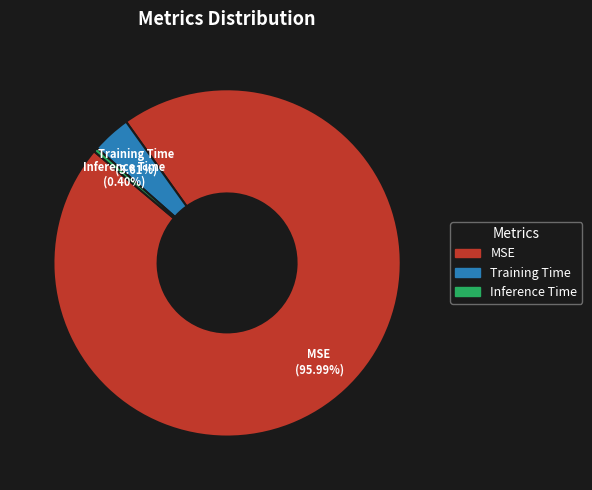

Which slice is the smallest?

Inference Time